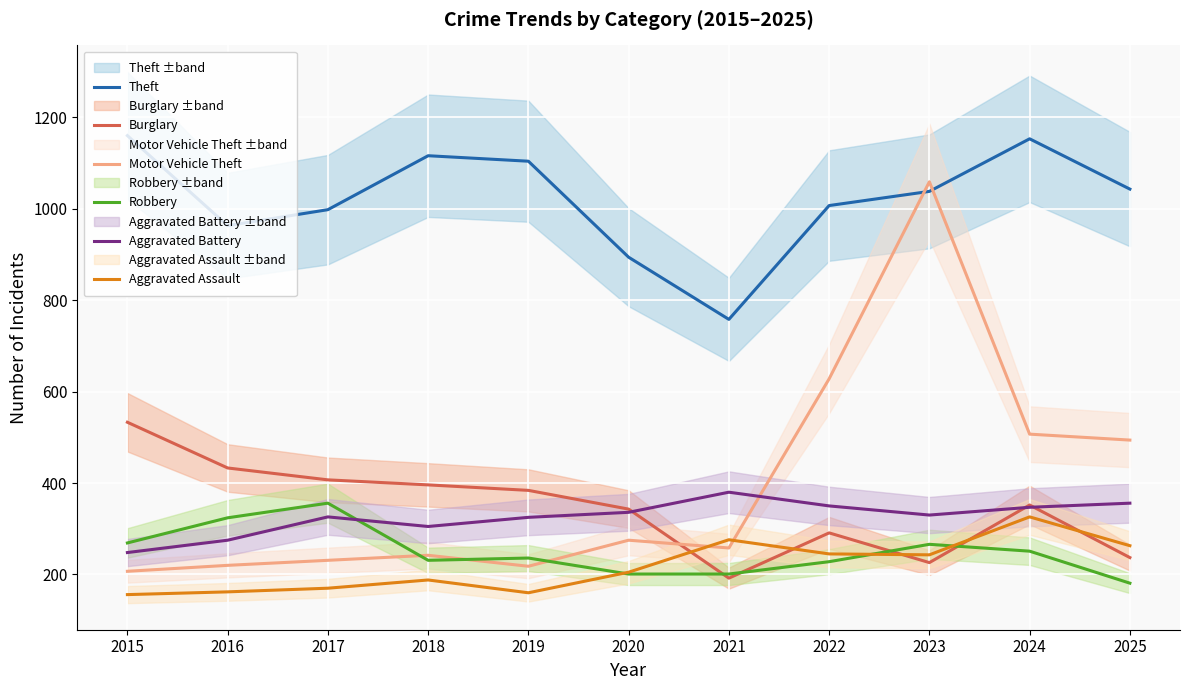

Rank the categories by Aggravated Battery value from lowest to highest.

2015, 2016, 2018, 2019, 2017, 2023, 2020, 2024, 2022, 2025, 2021